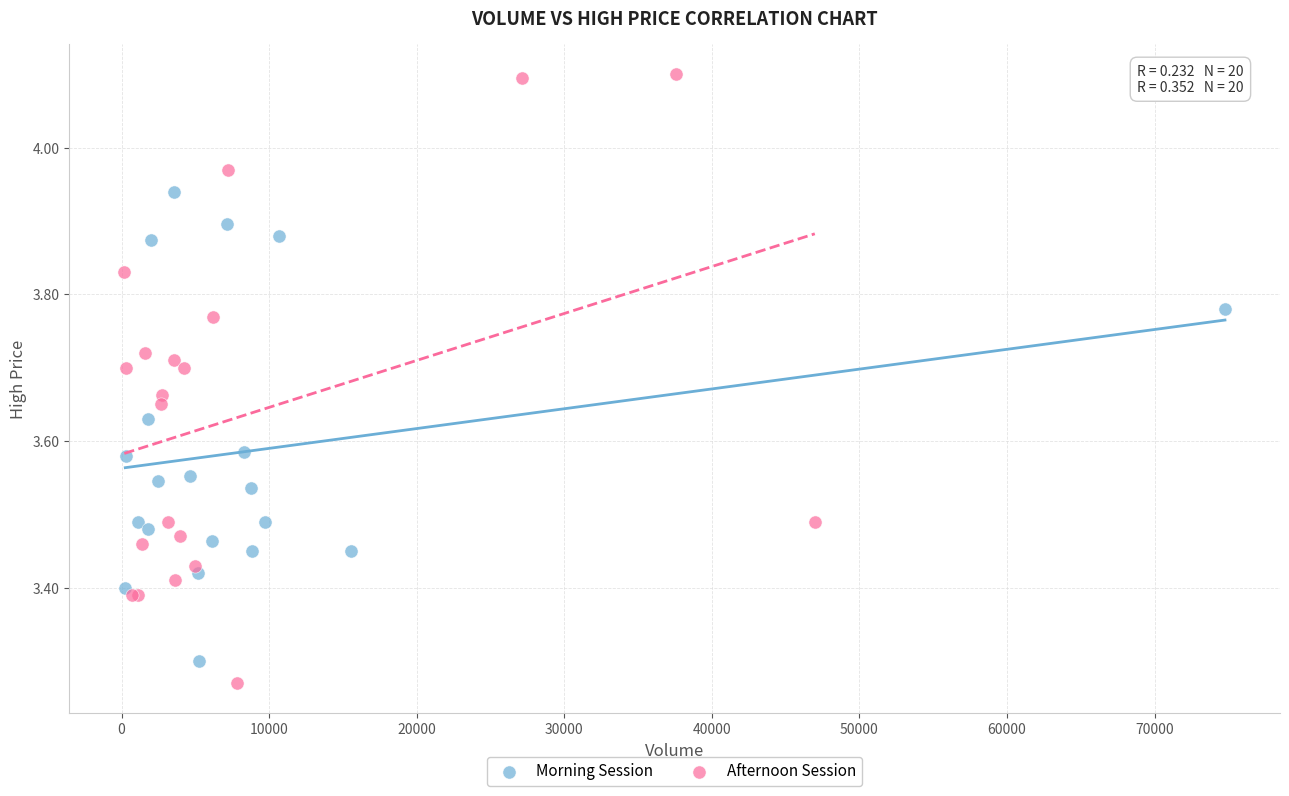

Which series contains the highest Y value?

Afternoon Session